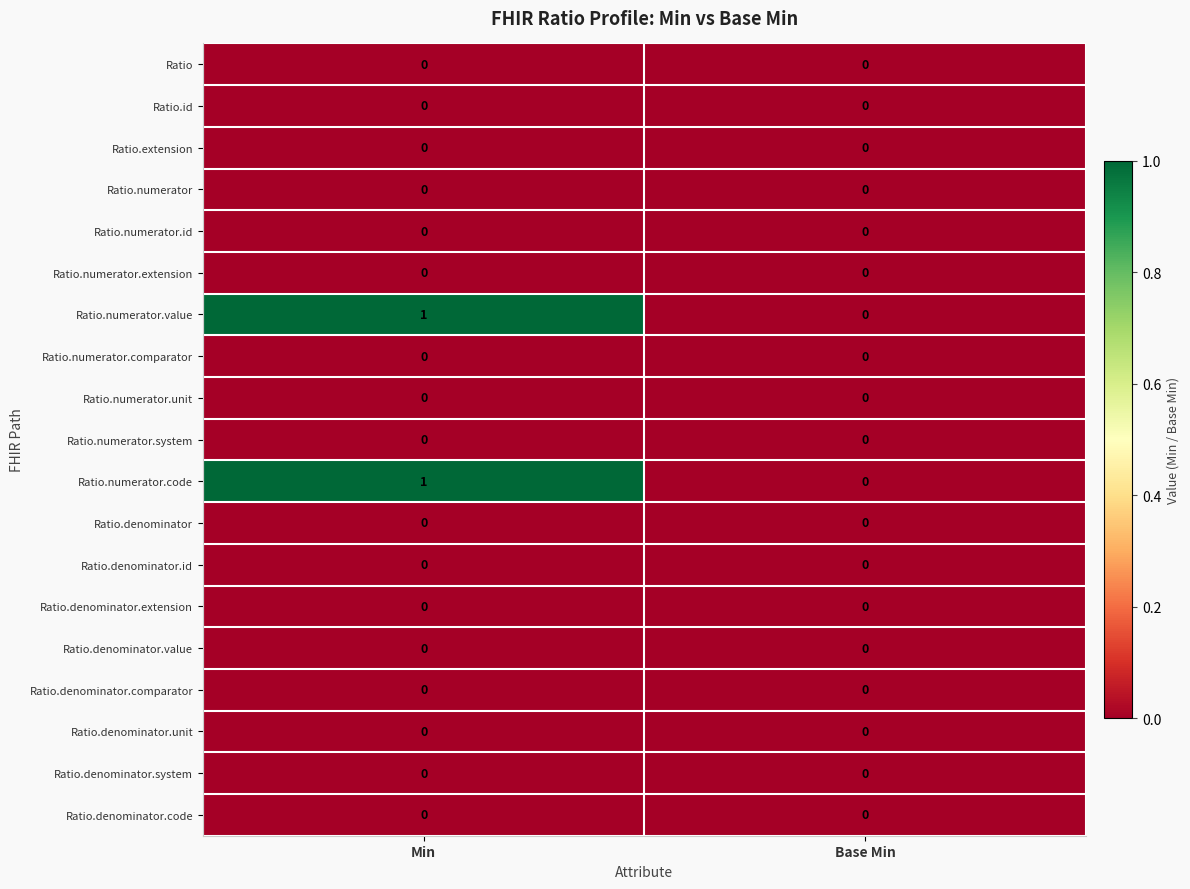

The Ratio.denominator.unit series shows 0 at Base Min. True or false?

True